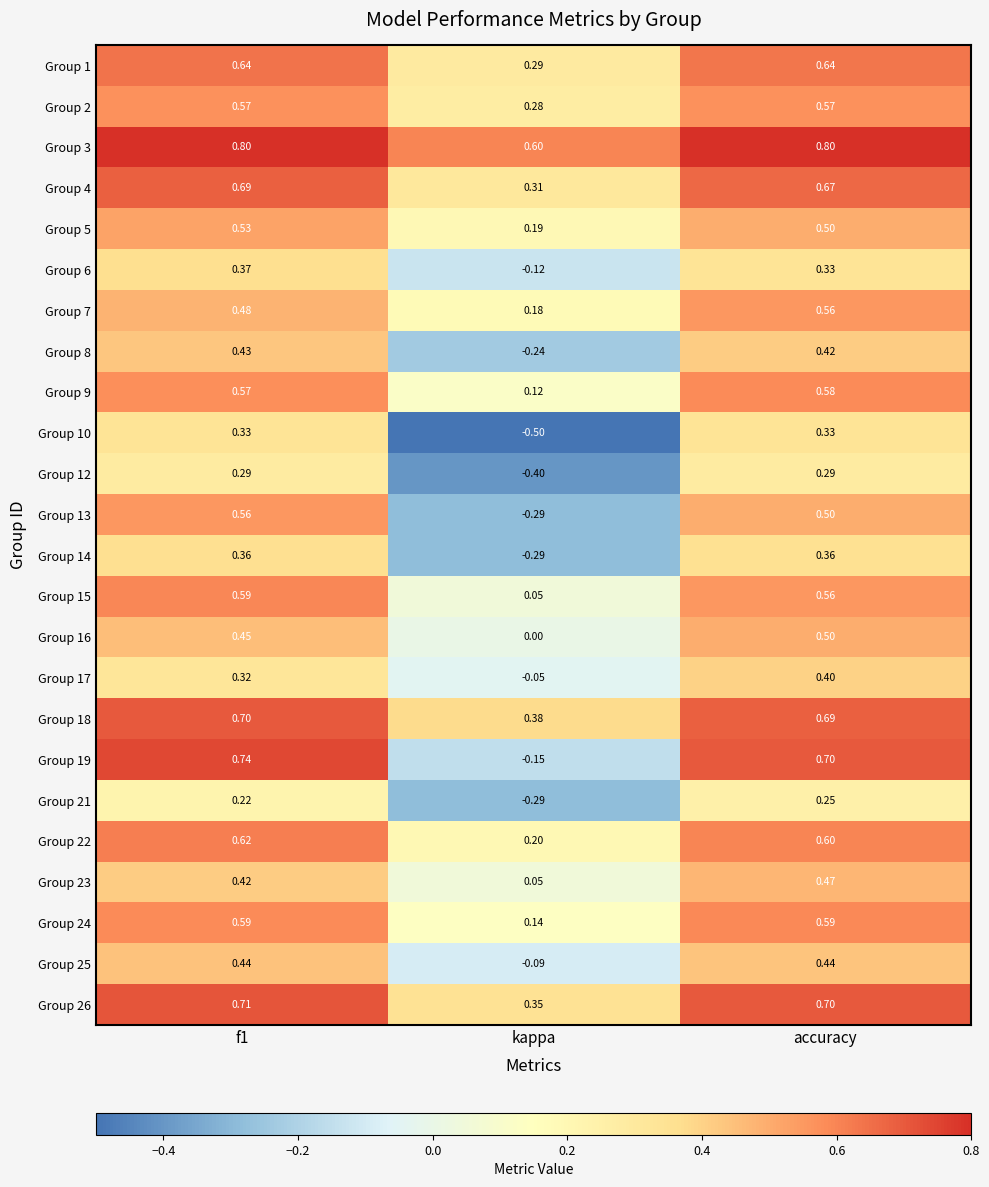

What is the maximum value shown in the chart?

0.8